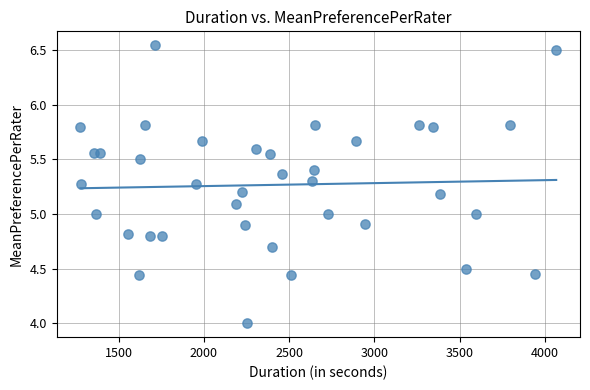

What is the range of X values (max minus min)?

2790.0